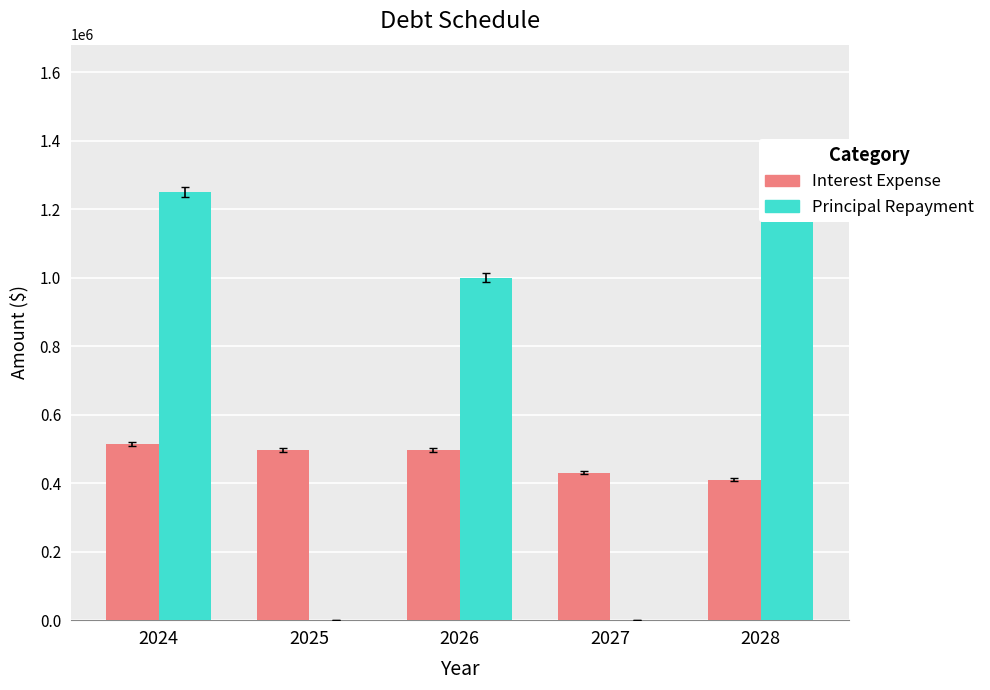

Which series has the largest range (max minus min)?

Principal Repayment